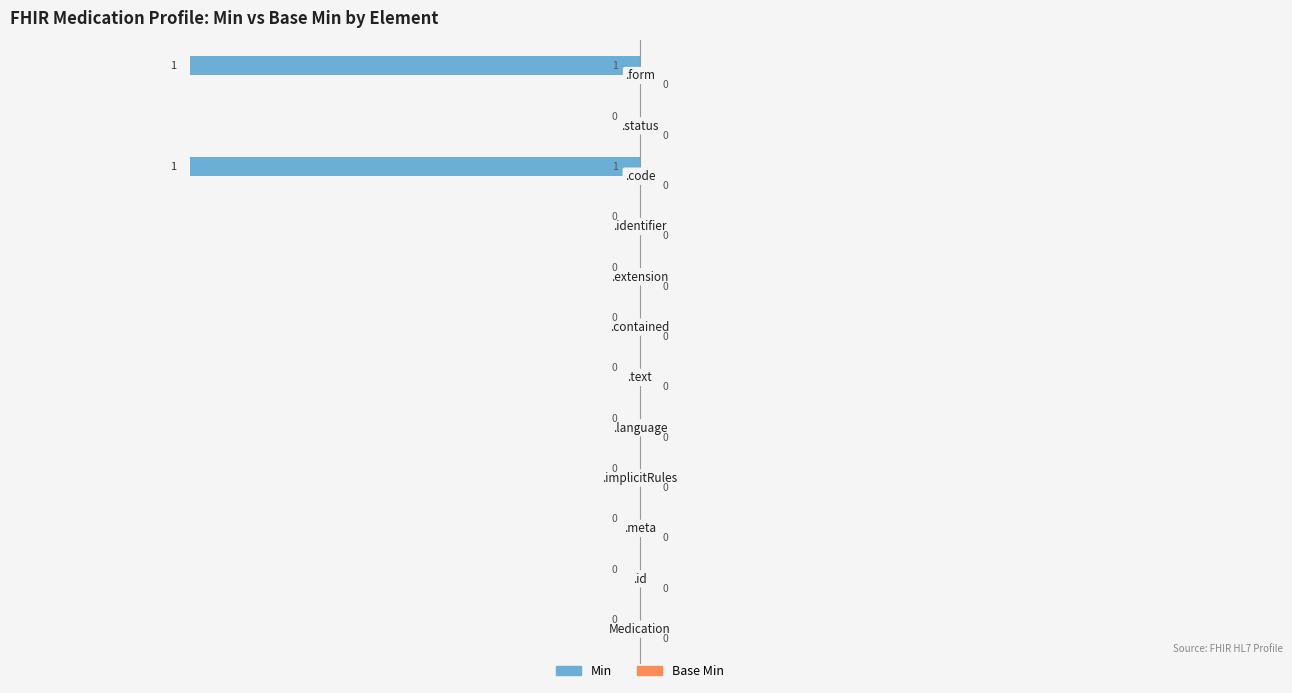

How many values are between 0 and 1?

10